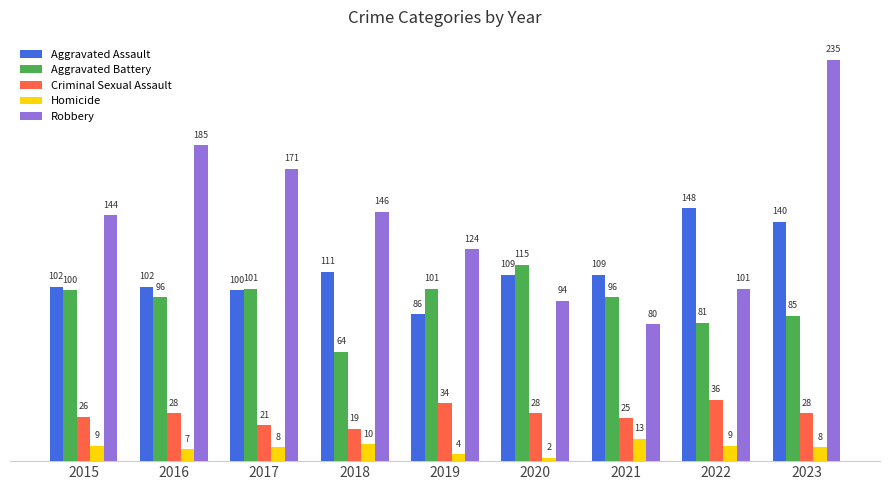

The value of Robbery at 2015 is 85. True or false?

False